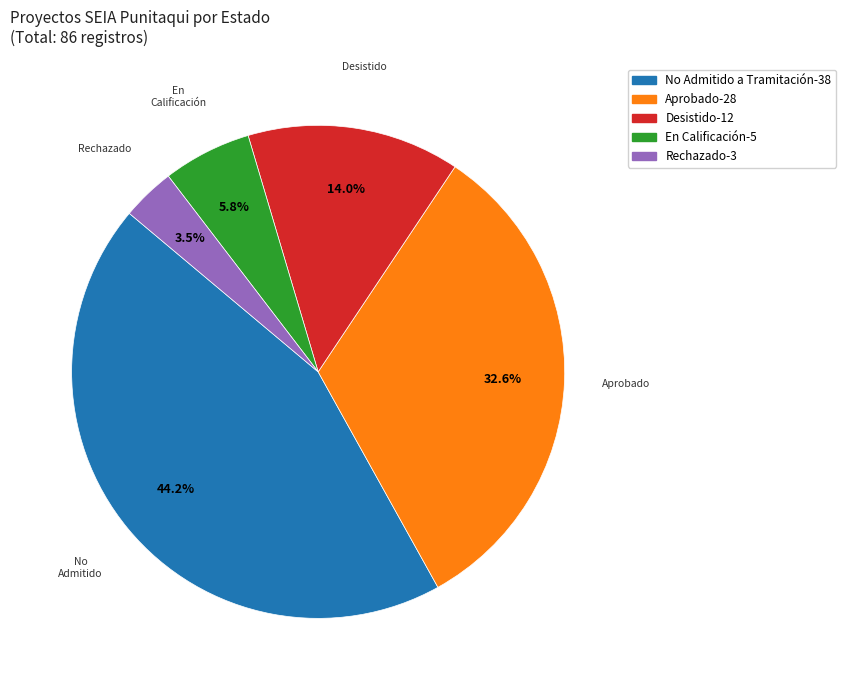

Is there a majority slice in this chart?

No